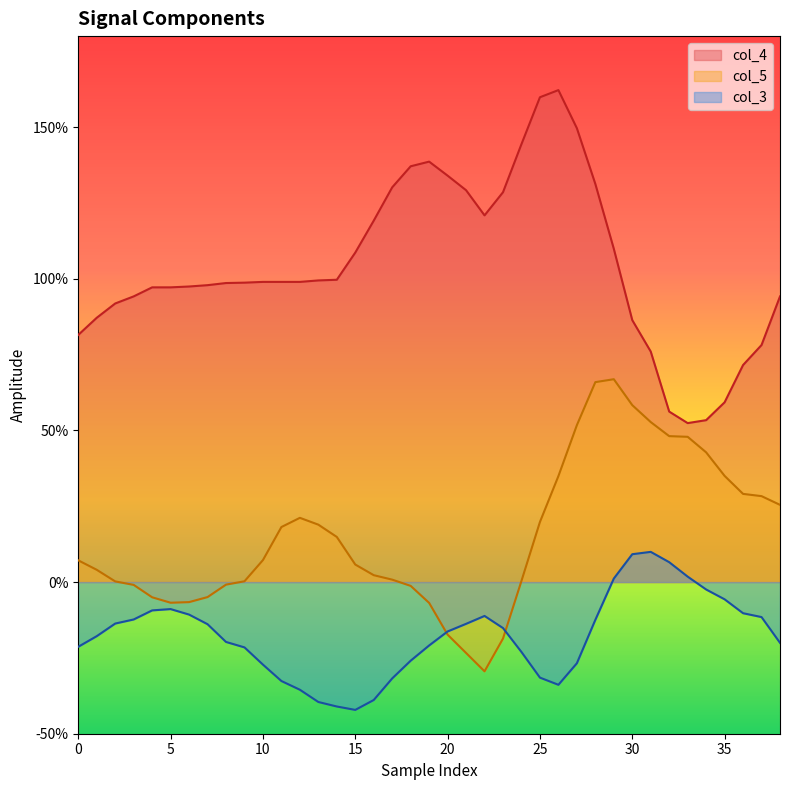

What is the label of the 16th point from the right?

23